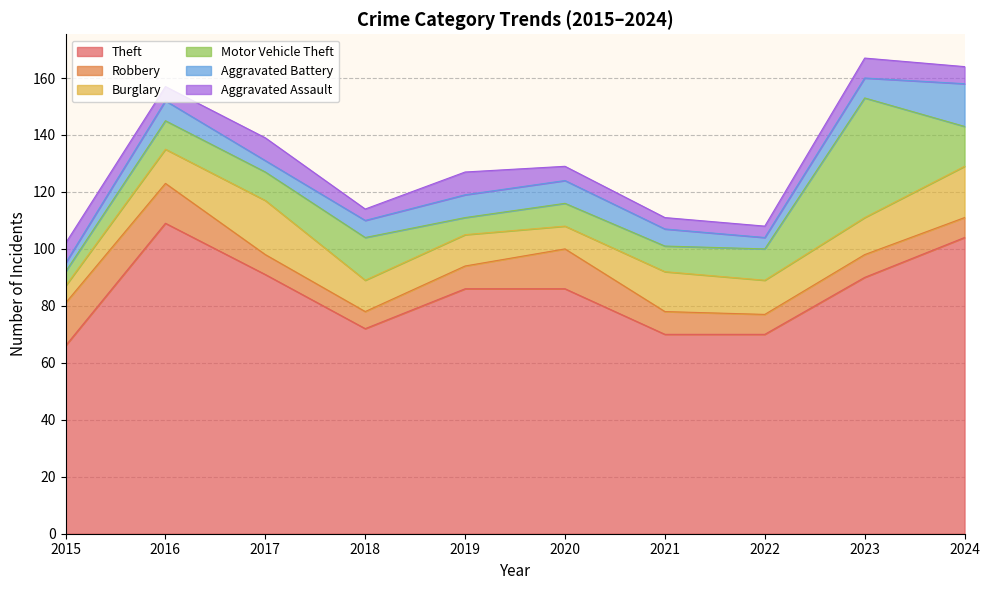

Reading left to right, list all the values displayed in this chart.

Theft: 66	109	91	72	86	86	70	70	90	104
Robbery: 15	14	7	6	8	14	8	7	8	7
Burglary: 6	12	19	11	11	8	14	12	13	18
Motor Vehicle Theft: 5	10	10	15	6	8	9	11	42	14
Aggravated Battery: 3	7	4	6	8	8	6	4	7	15
Aggravated Assault: 7	5	8	4	8	5	4	4	7	6